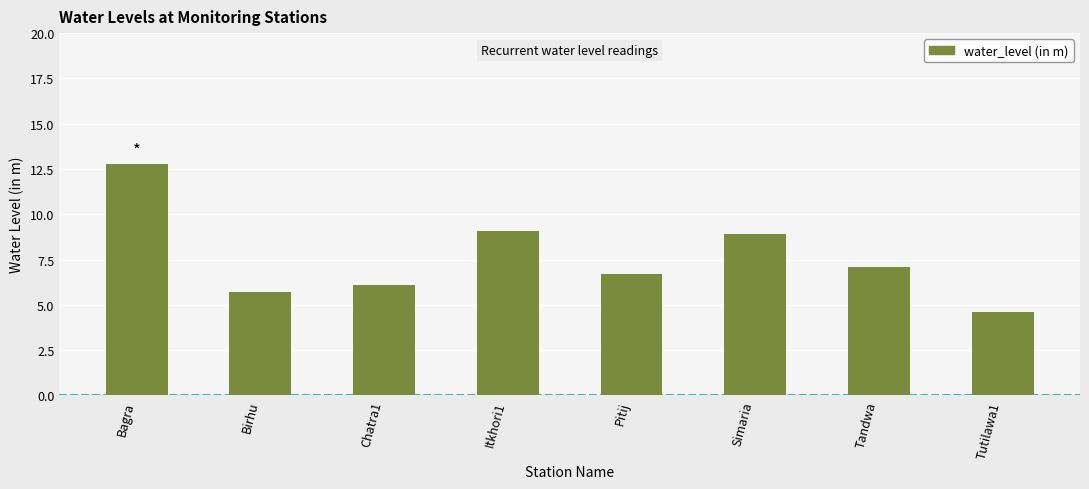

Reading right to left, transcribe all the data shown in this chart.

4.6	7.1	8.9	6.7	9.1	6.1	5.7	12.8